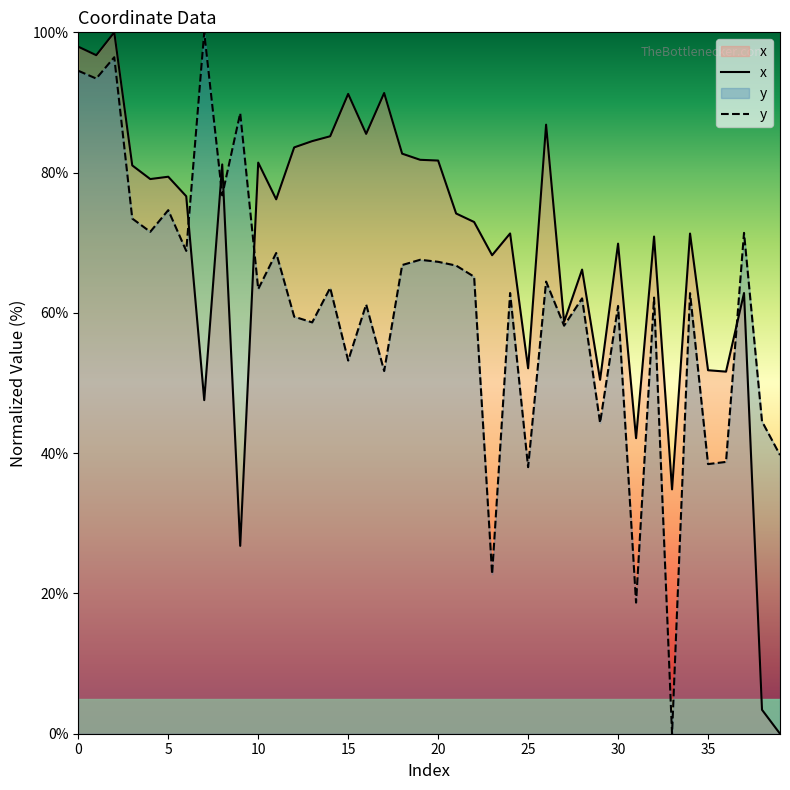

How many interior local peaks does the x series have?

13